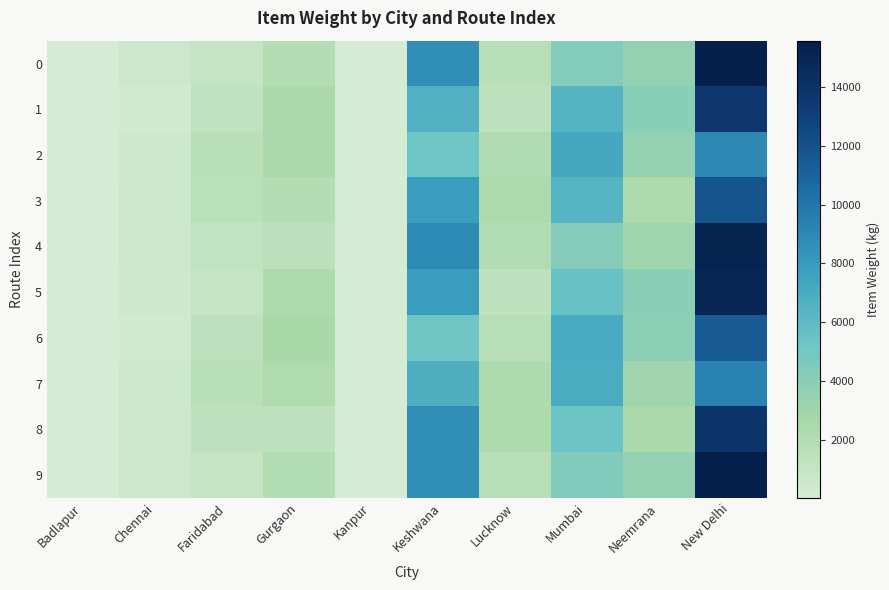

At how many categories does at least one series exceed 2392?

5